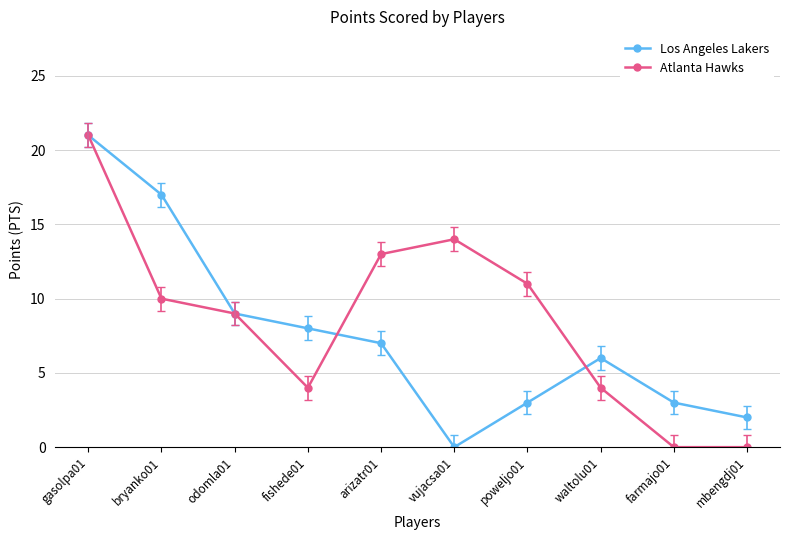

At arizatr01, list the series in order from largest to smallest.

Atlanta Hawks, Los Angeles Lakers